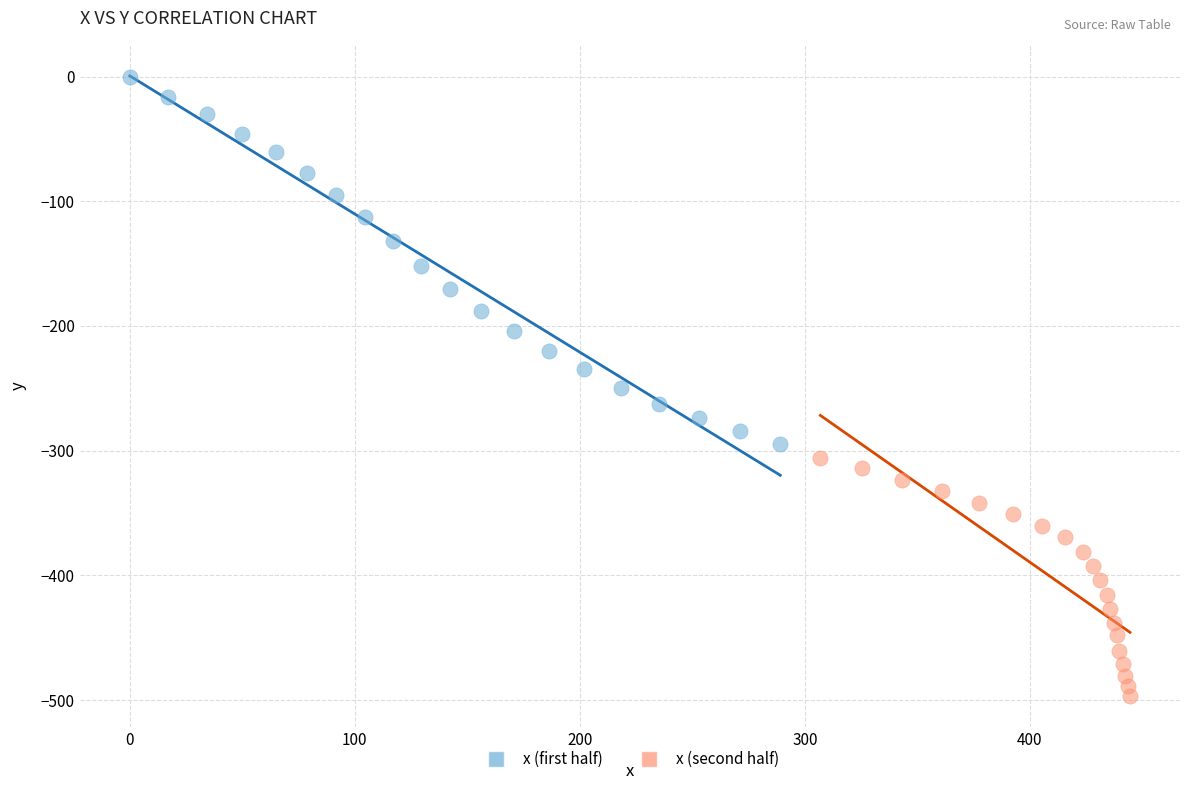

Which series has the widest spread of Y values?

x (first half)